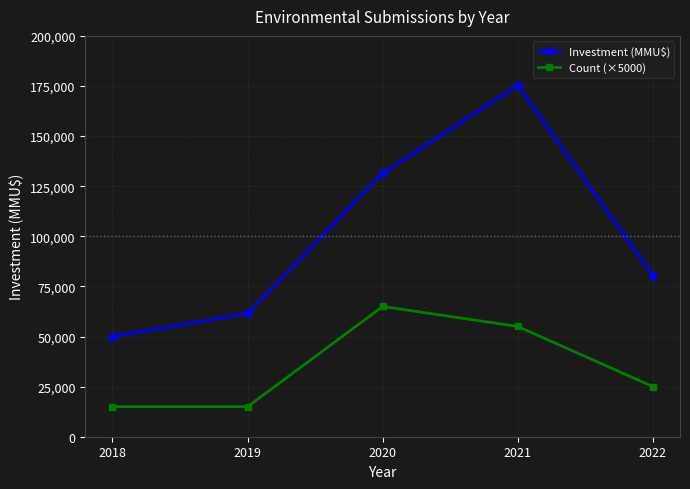

What is the smallest value displayed?

15000